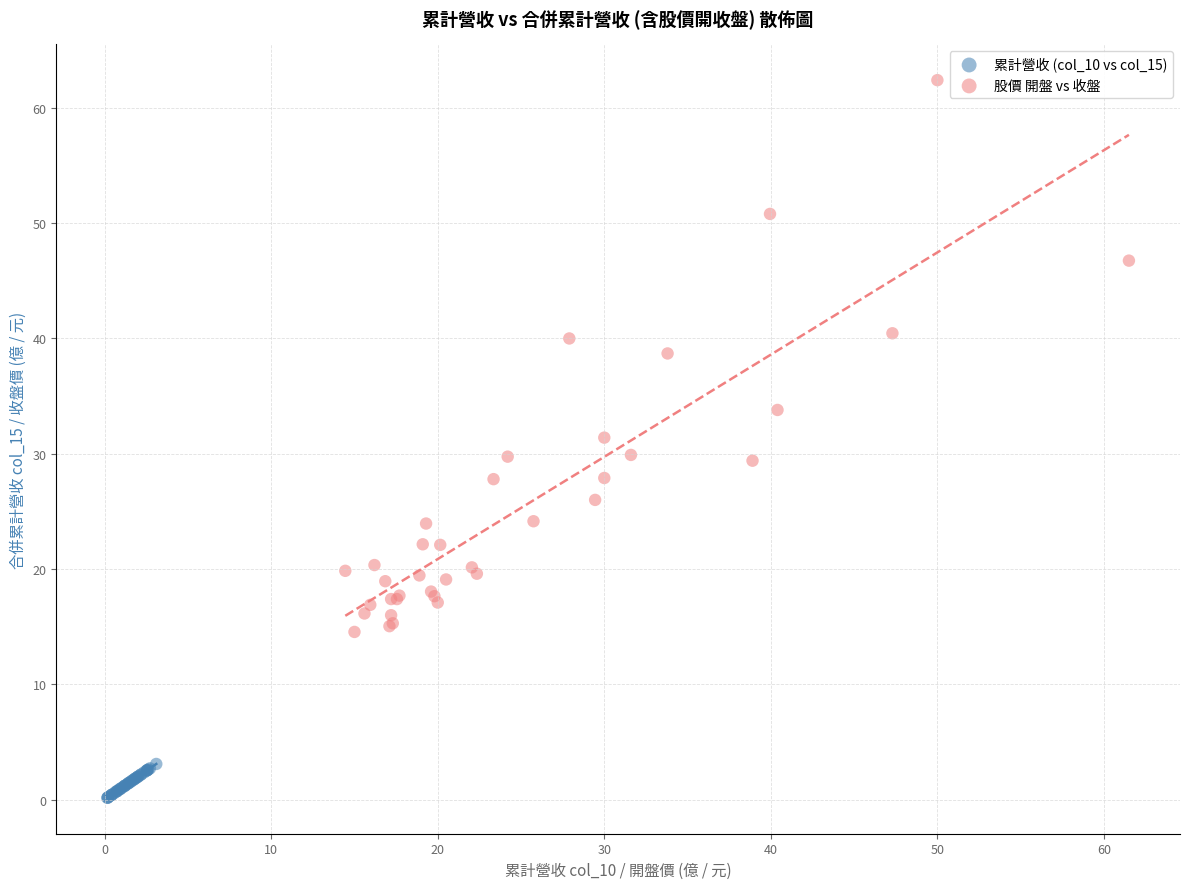

Which series has the widest spread of Y values?

股價 開盤 vs 收盤